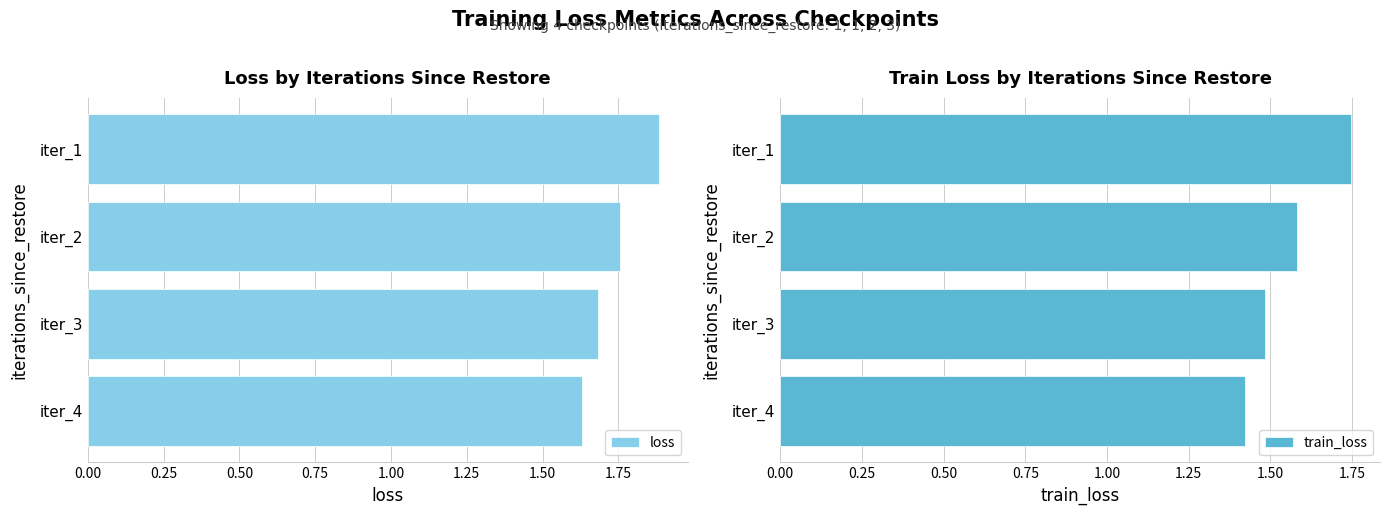

List the labels in order of loss value, smallest first.

iter_4, iter_3, iter_2, iter_1